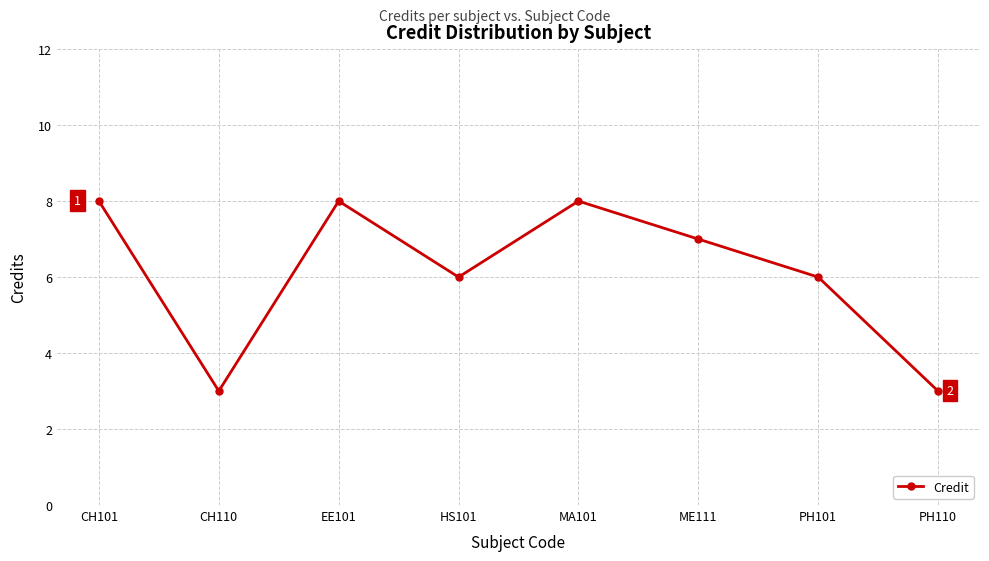

What is the maximum value shown in the chart?

8